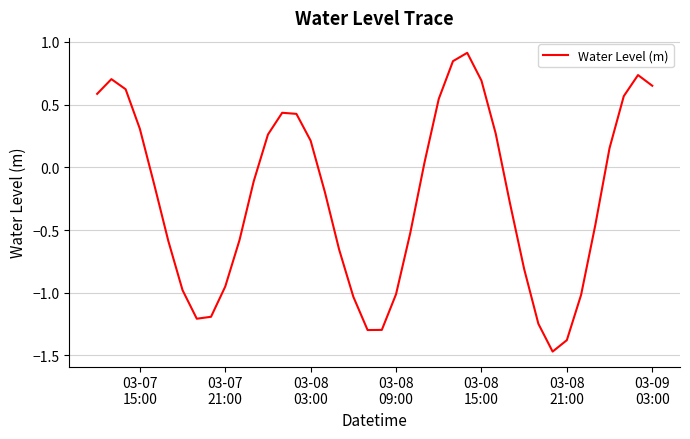

What is the difference between the maximum and minimum values?

2.4